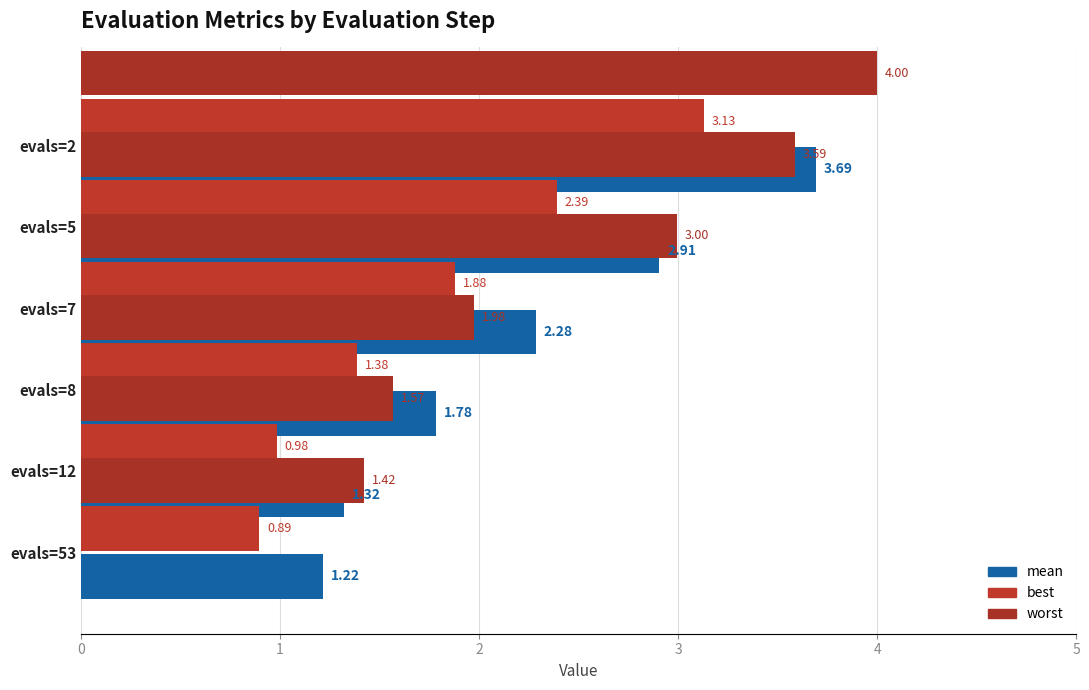

Is the value of best at 2 greater than the value of worst at 4?

Yes